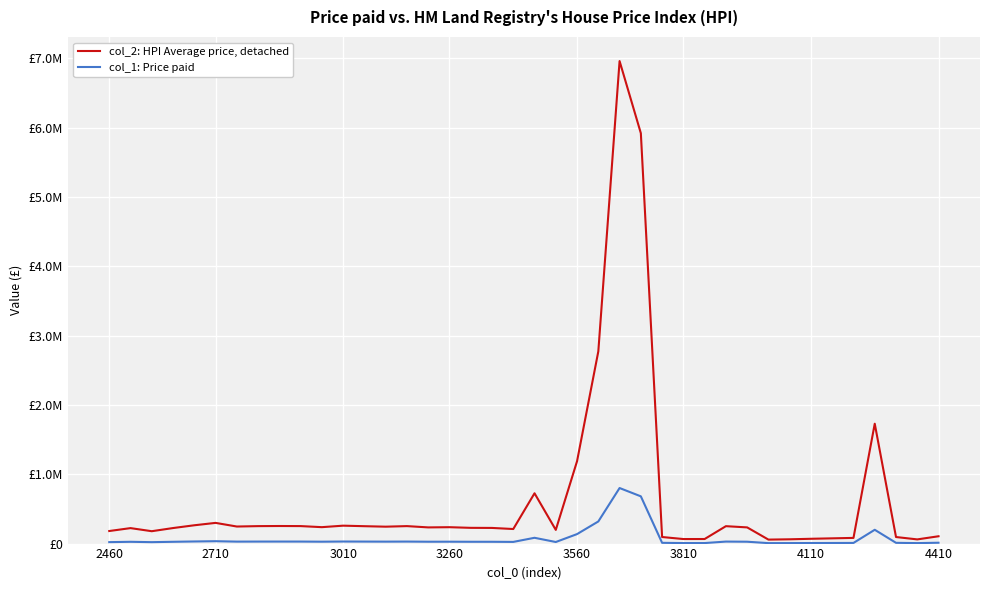

Does the chart have visible grid lines?

Yes